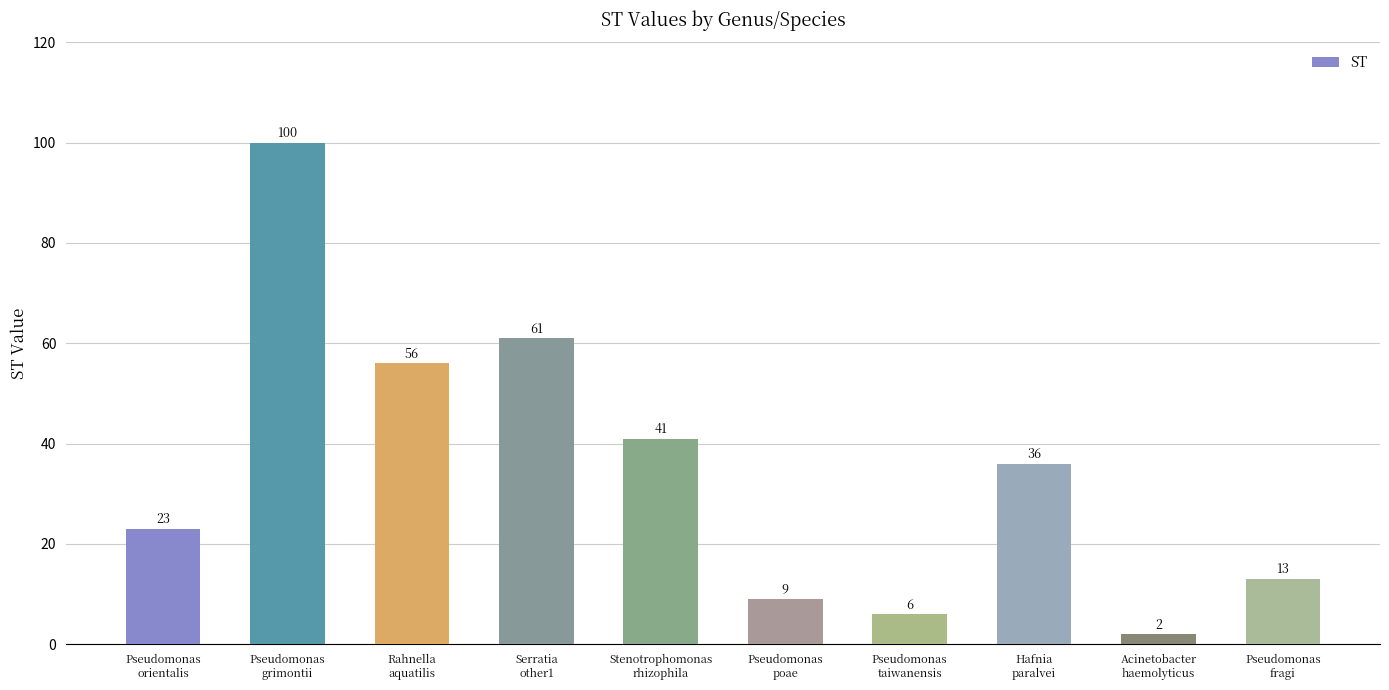

What is the sum of all values?

347